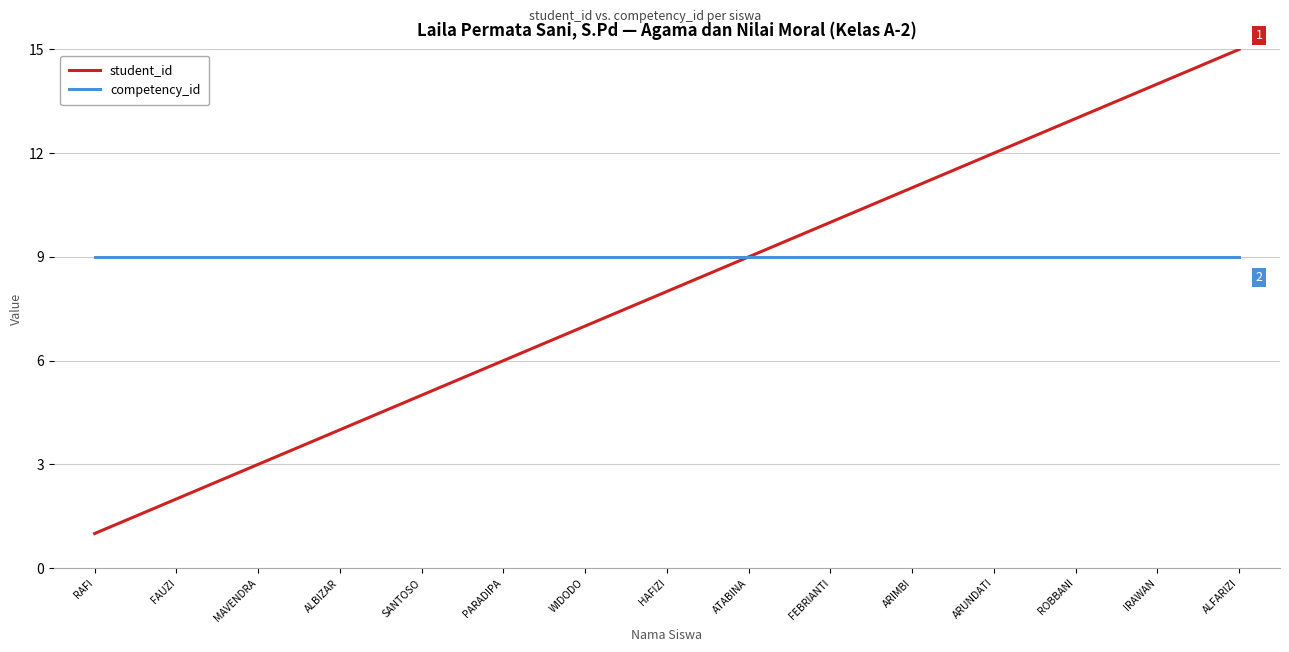

What is the spread (max minus min) of values at SANTOSO?

4